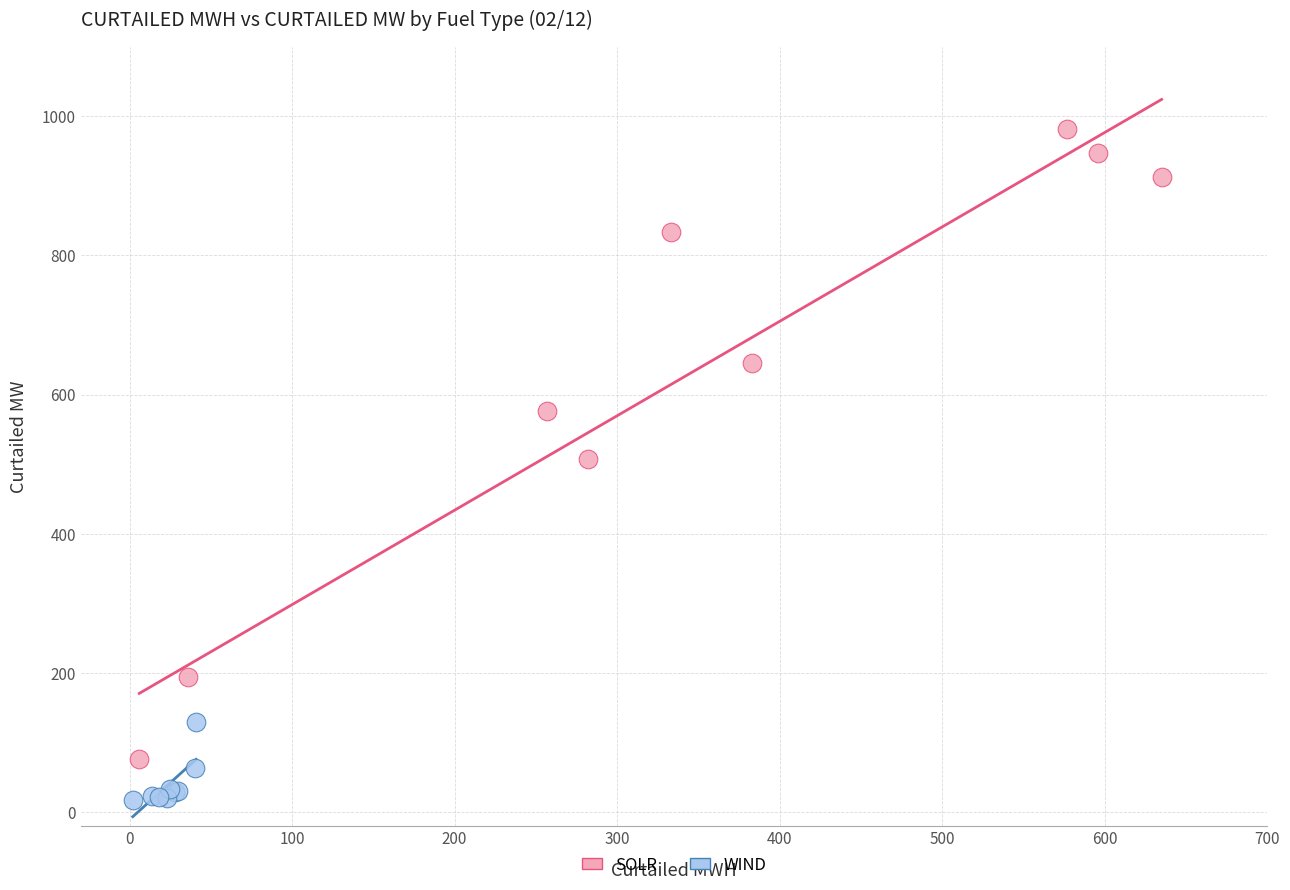

Which series contains the lowest Y value?

WIND